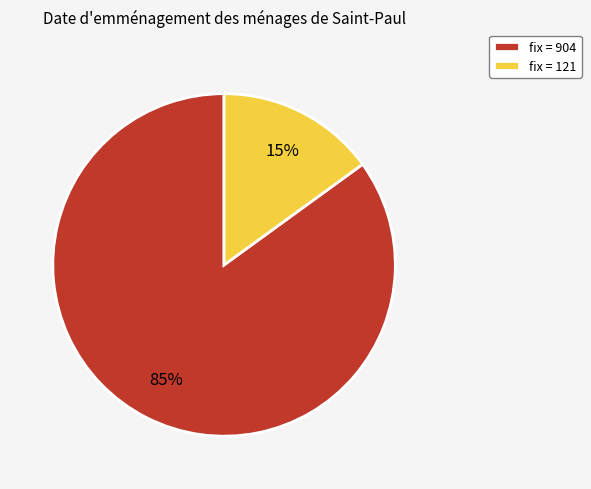

Between fix = 121 and fix = 904, which is larger?

fix = 904